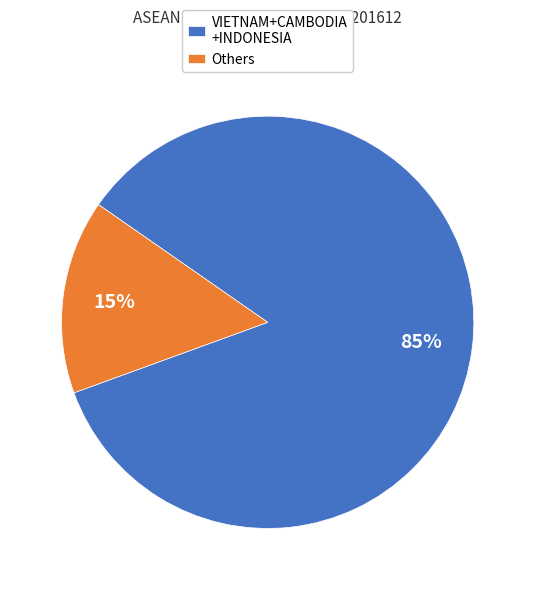

Is the sum of Others and VIETNAM+CAMBODIA +INDONESIA greater than half?

Yes